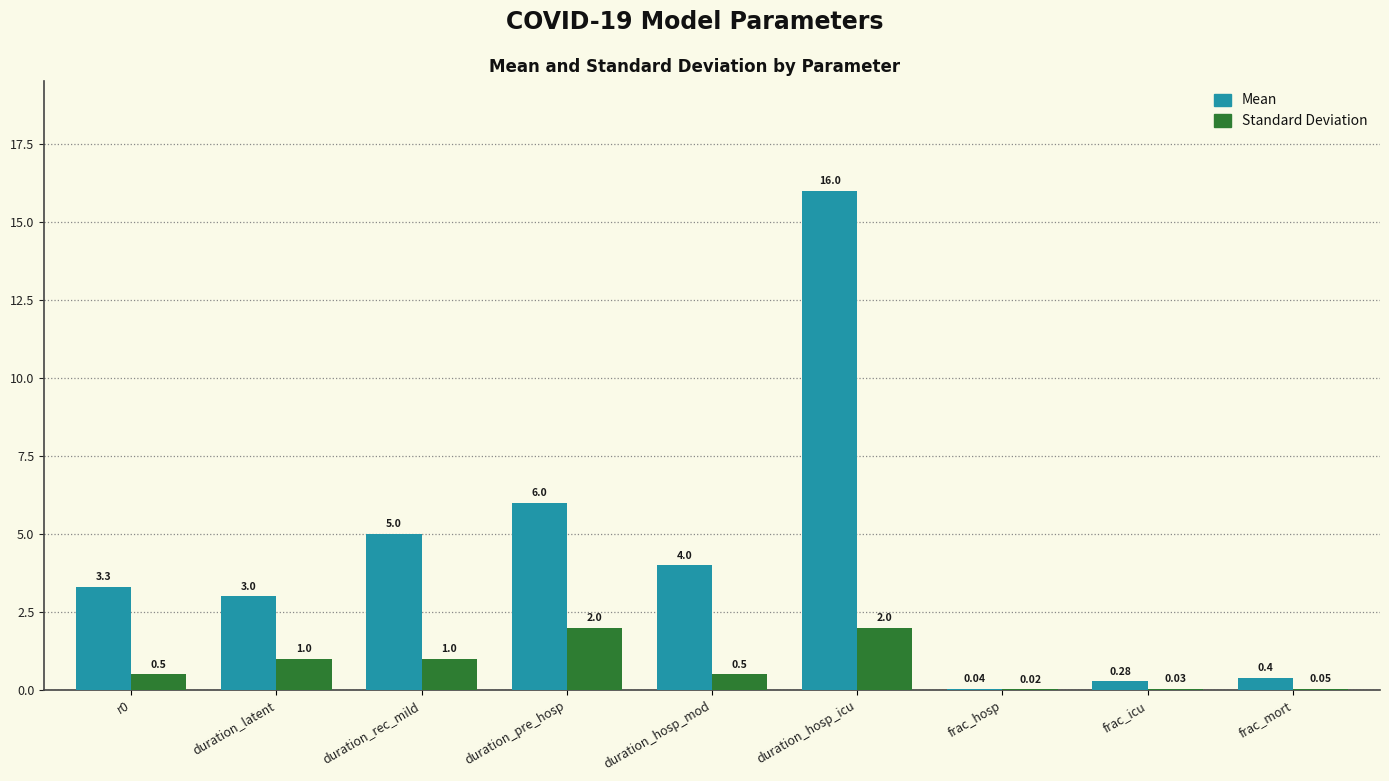

Which series has the largest total across all categories?

Mean